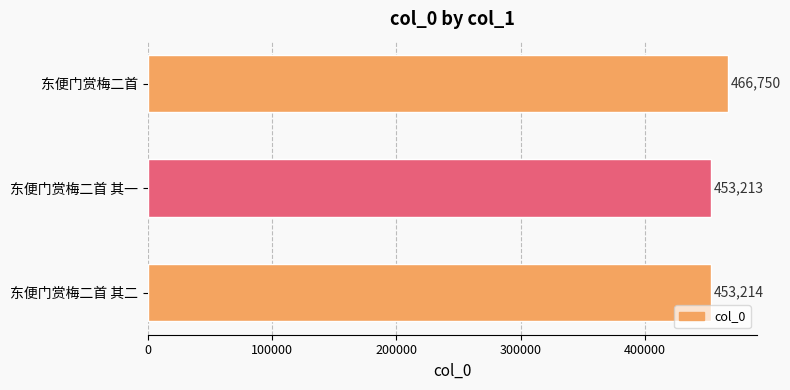

Rank the categories by value from highest to lowest.

东便门赏梅二首, 东便门赏梅二首 其二, 东便门赏梅二首 其一